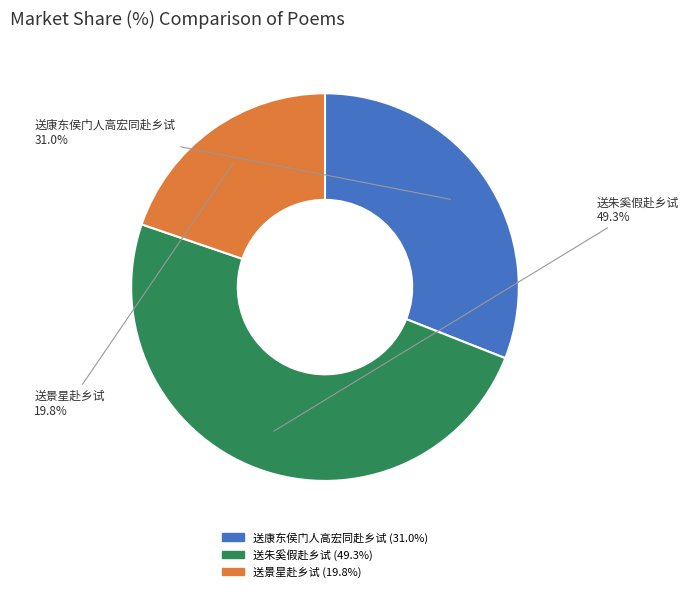

The 送康东侯门人高宏同赴乡试 slice represents 31% of the pie. True or false?

True